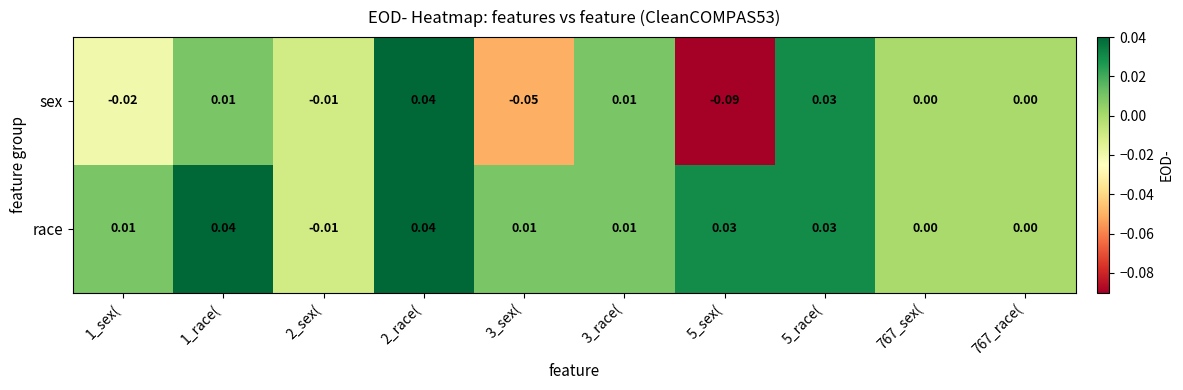

Rank the series by their average value, from lowest to highest.

sex, race